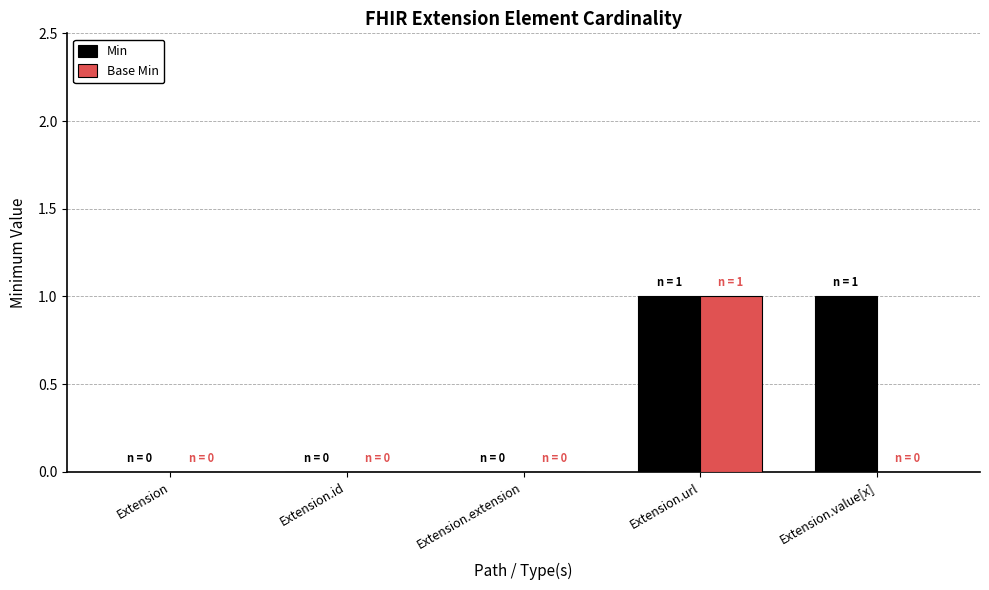

What is the sum of the Base Min values at Extension.extension and Extension.url?

1